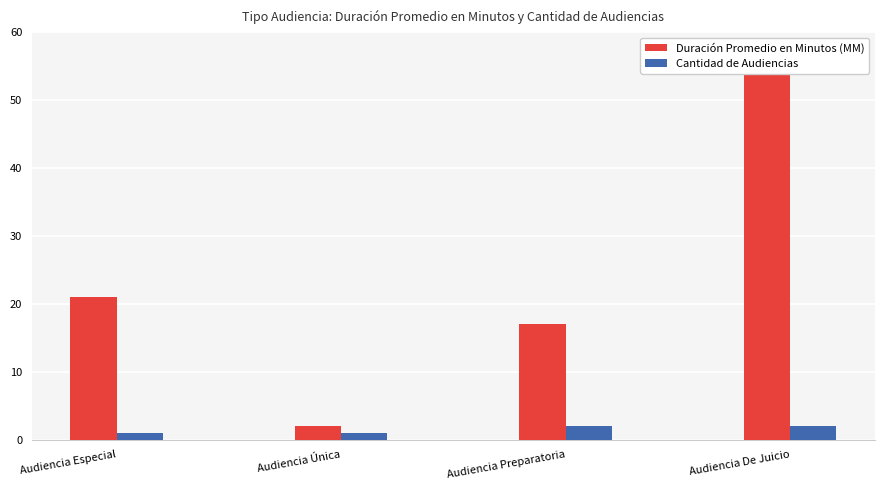

What is the spread (max minus min) of values at Audiencia Especial?

20